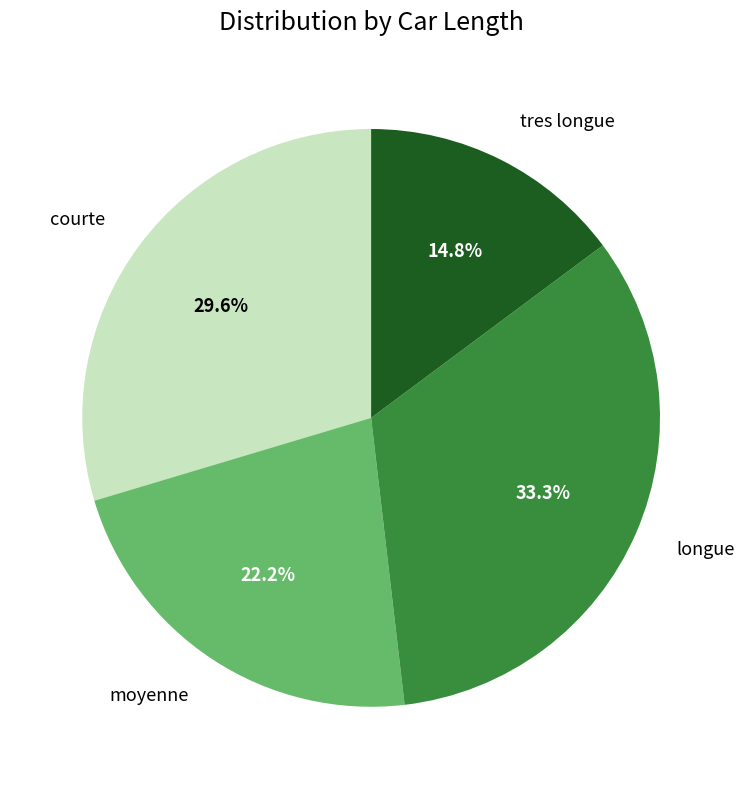

Is there any slice that represents more than half of the pie?

No